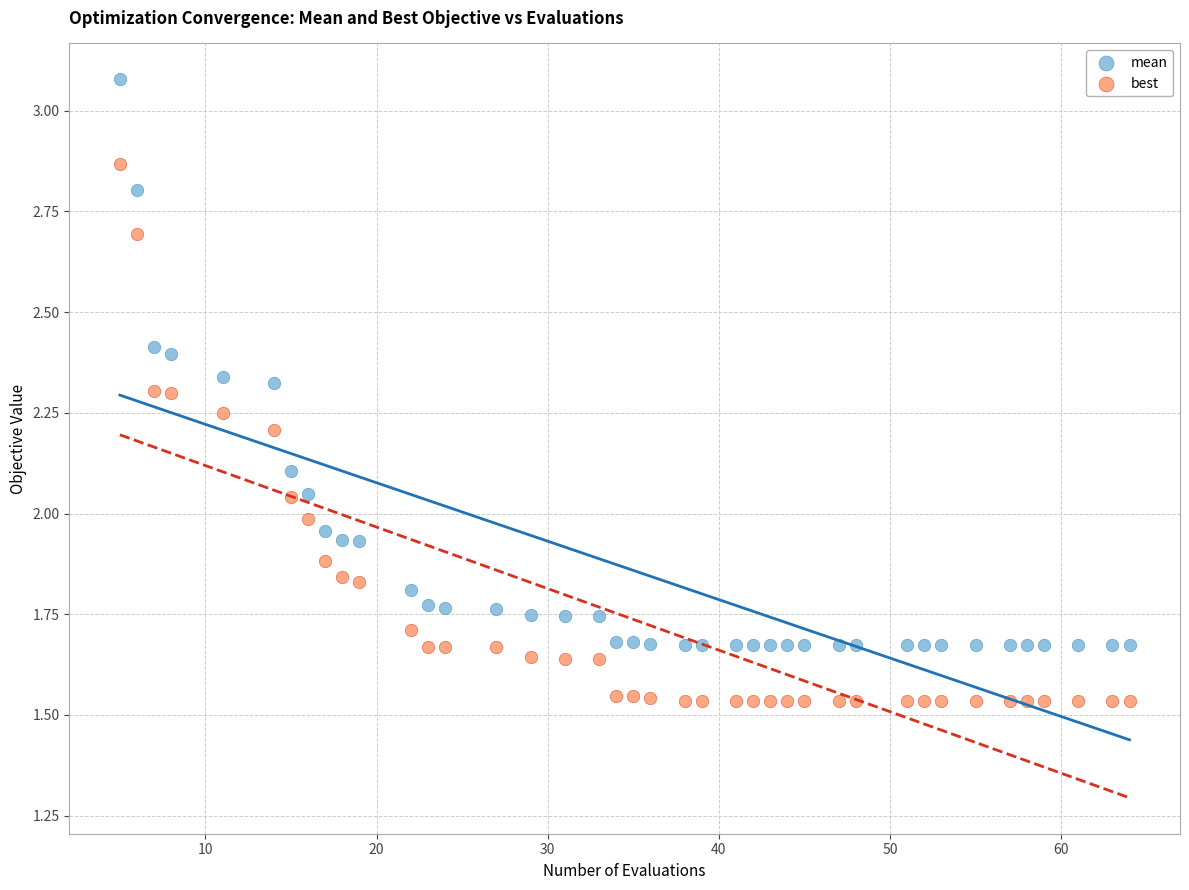

Across all data points, what is the range of X values (max minus min)?

59.0